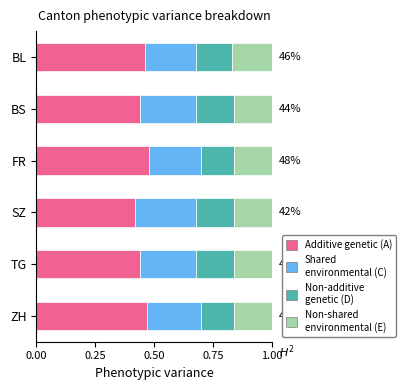

What is the total value across all series at SZ?

1.0